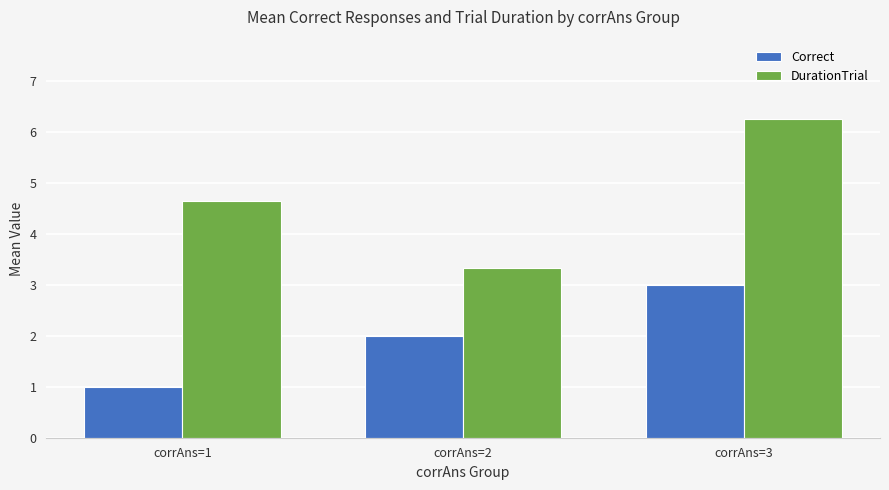

Rank the categories by DurationTrial value from lowest to highest.

corrAns=2, corrAns=1, corrAns=3